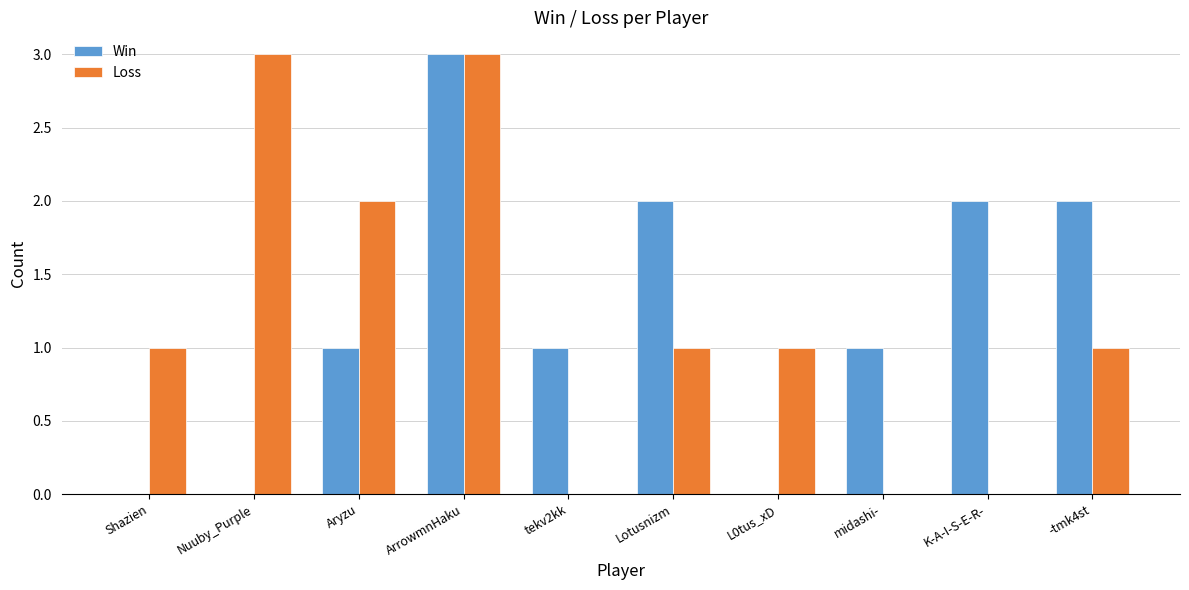

Is it true that Win equals 0 at tekv2kk?

False